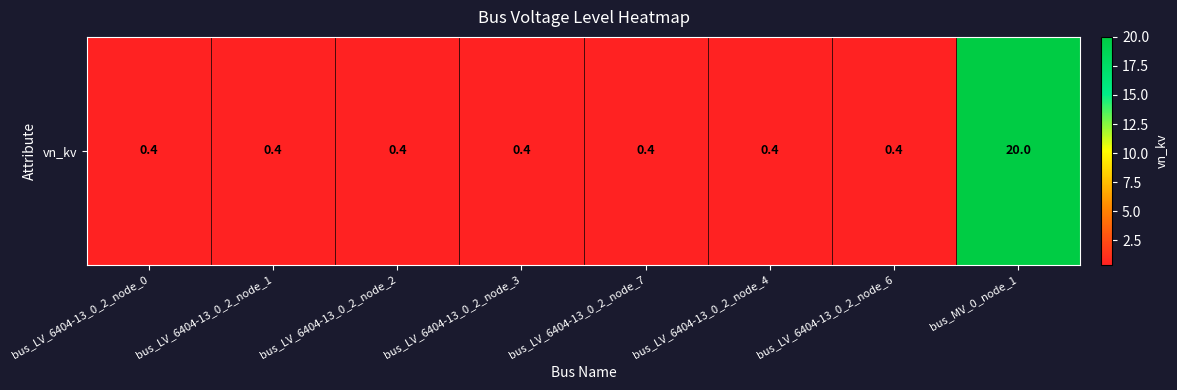

Reading left to right, what are all the values shown in this chart?

0.4	0.4	0.4	0.4	0.4	0.4	0.4	20.0